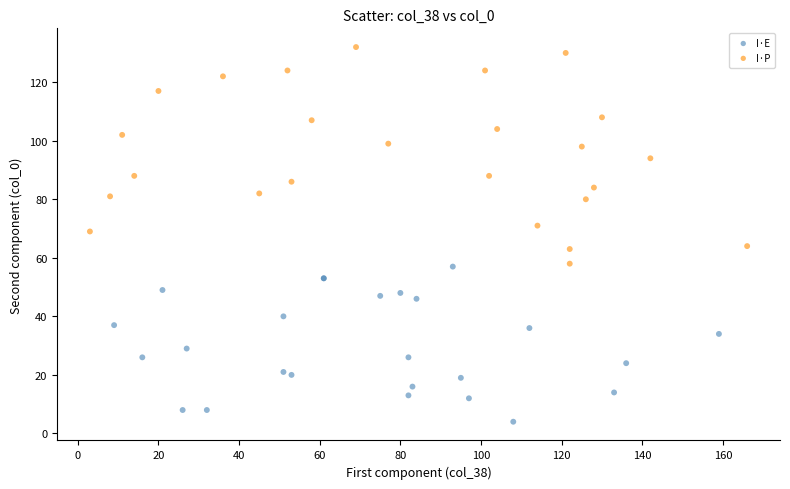

Which series contains the highest Y value?

I·P